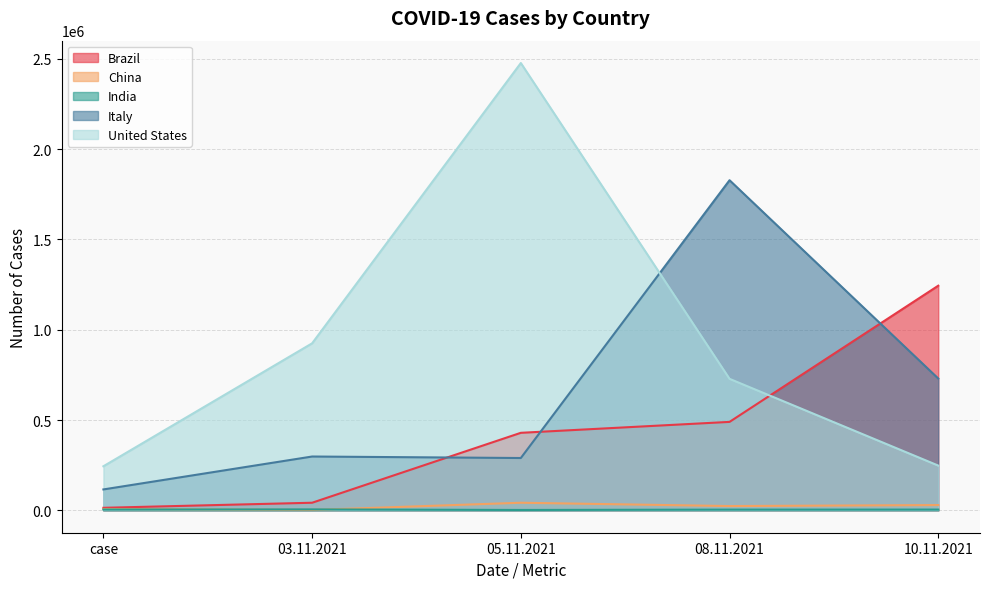

Rank the series at case from highest to lowest value.

United States, Italy, Brazil, China, India